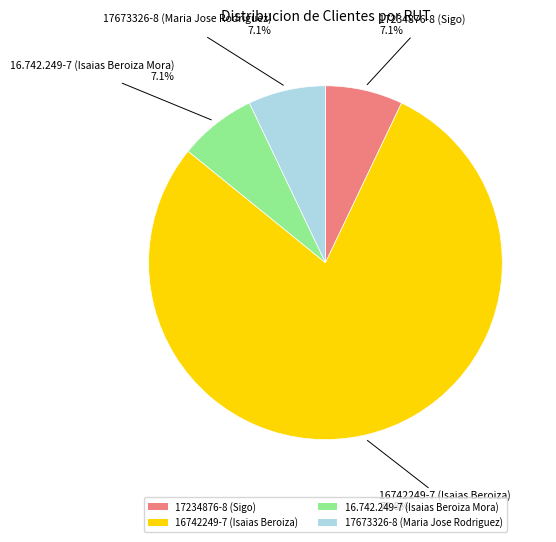

Which has a higher value, 16742249-7 (Isaias Beroiza) or 16.742.249-7 (Isaias Beroiza Mora)?

16742249-7 (Isaias Beroiza)